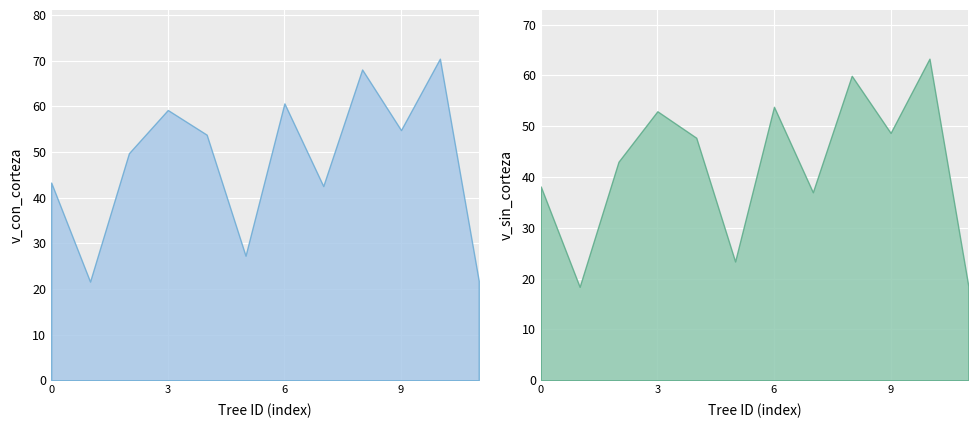

True or false: v_sin_corteza and v_con_corteza cross at least once.

False